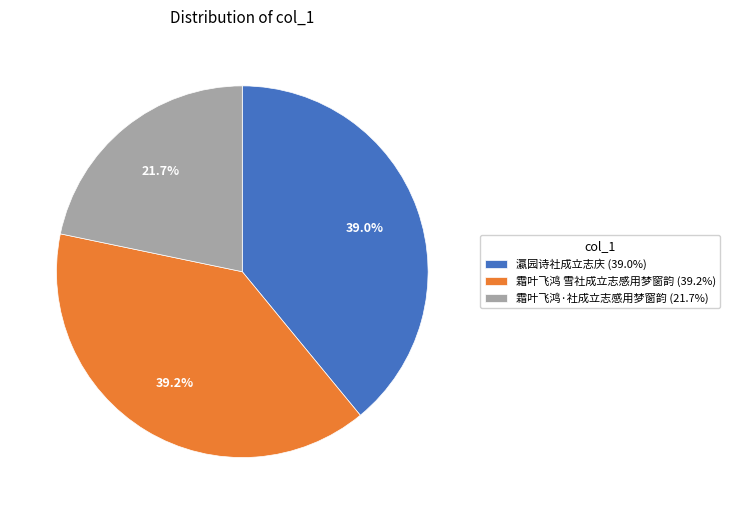

Is there a majority slice in this chart?

No